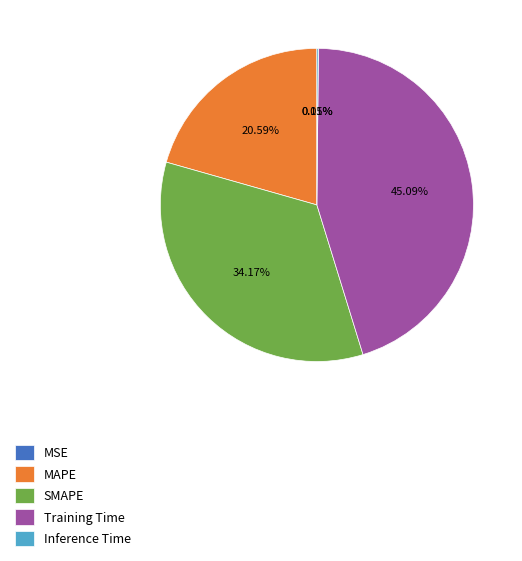

Is there a majority slice in this chart?

No